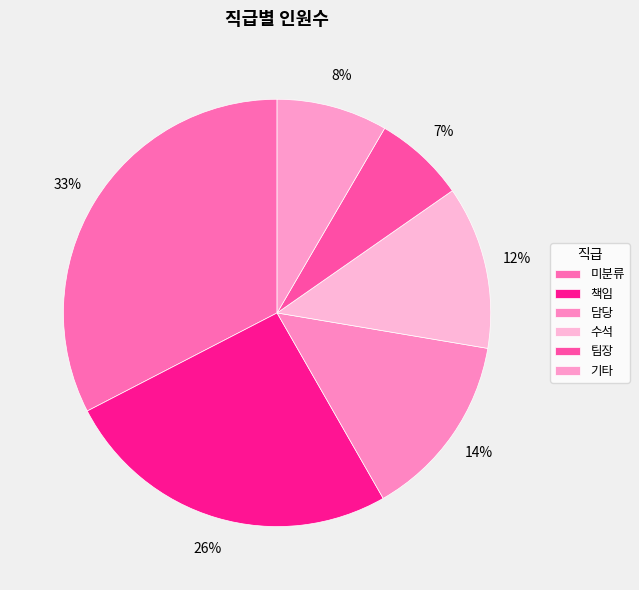

Is 수석 the majority of the pie?

No